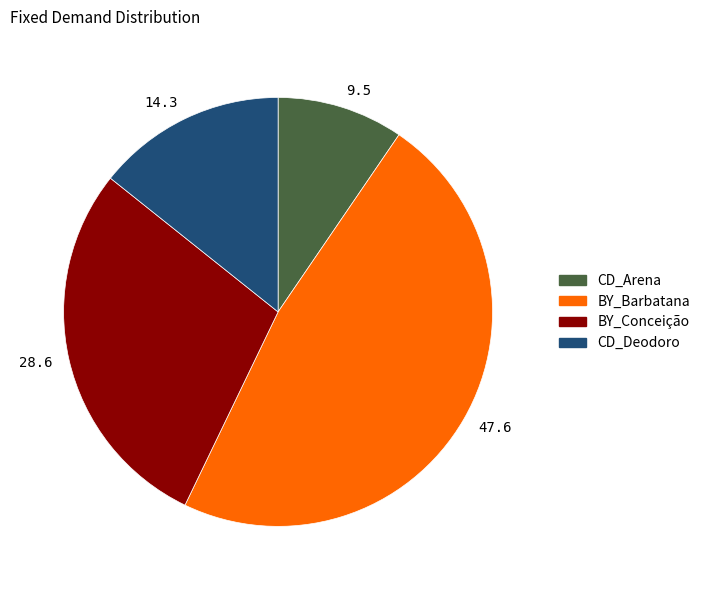

The 28.6 slice represents 39% of the pie. True or false?

False